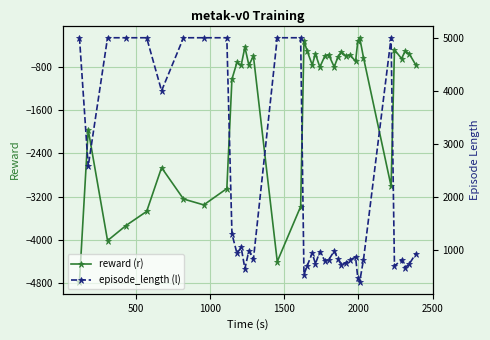

What is the highest value of the reward (r) series?

-268.3